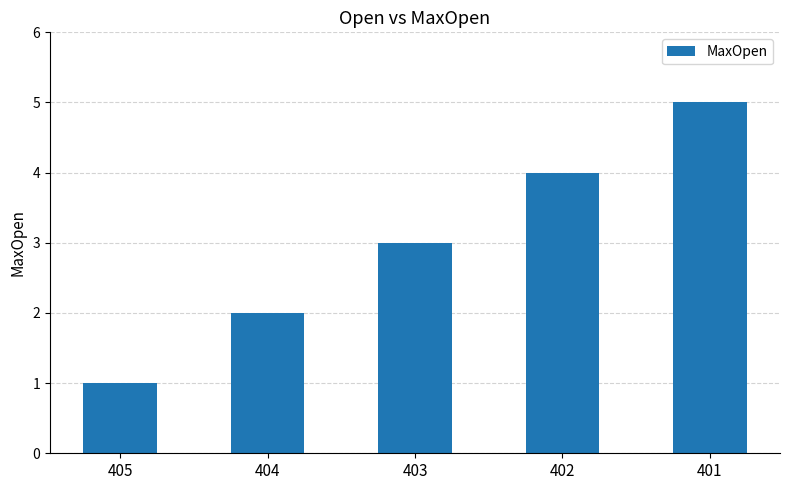

How many data points are less than 3?

2